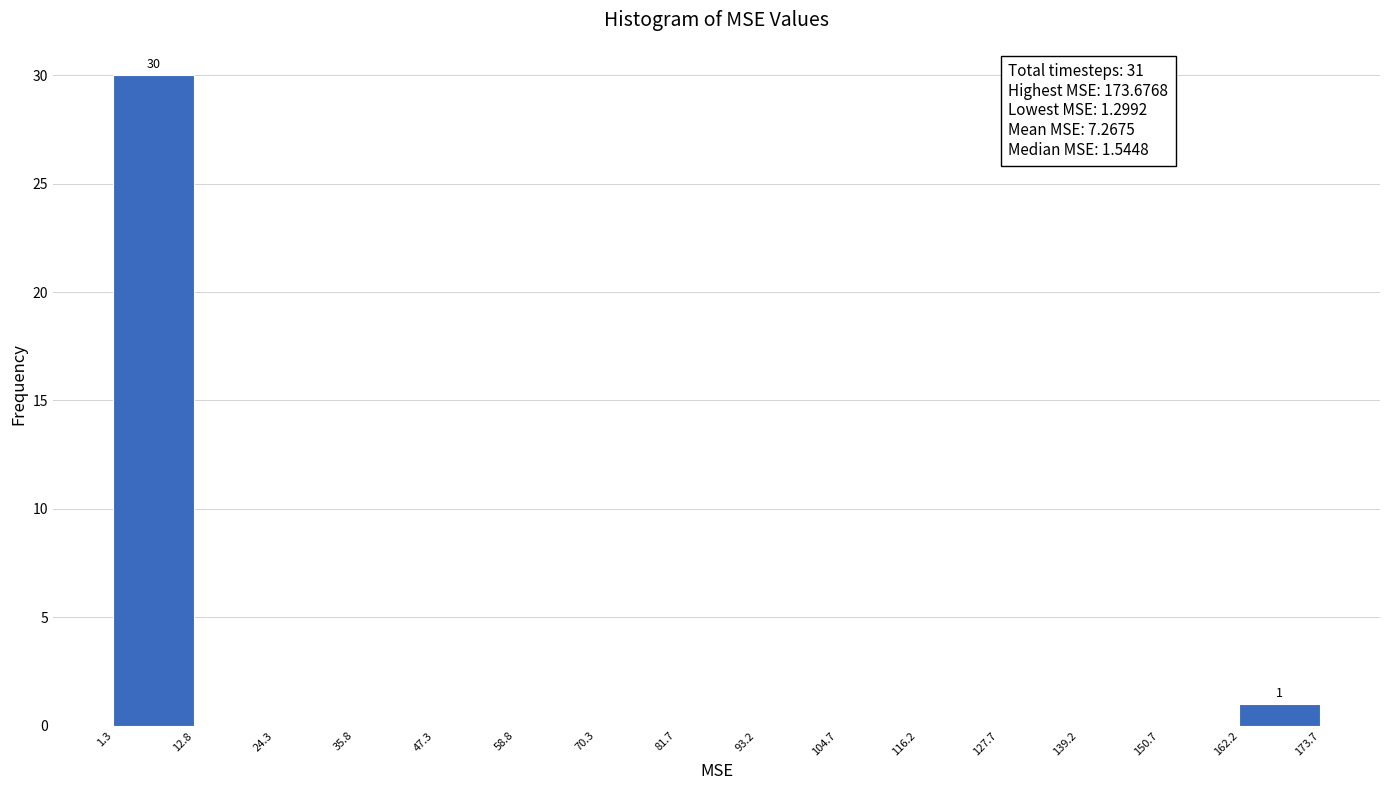

Which range on the x-axis has the tallest bar?

1.3 to 12.8